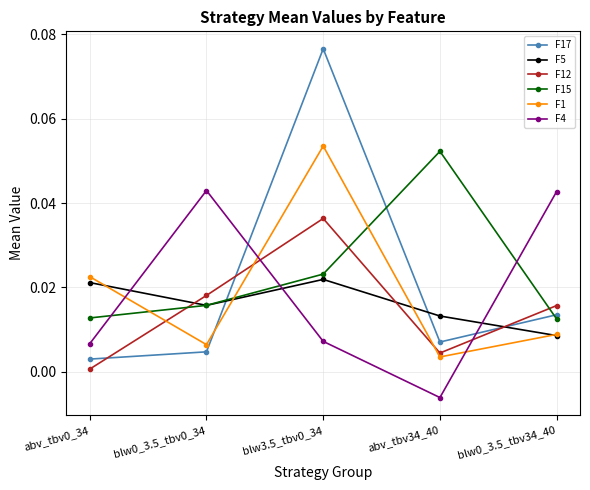

Is this an area chart (filled region under the line)?

No